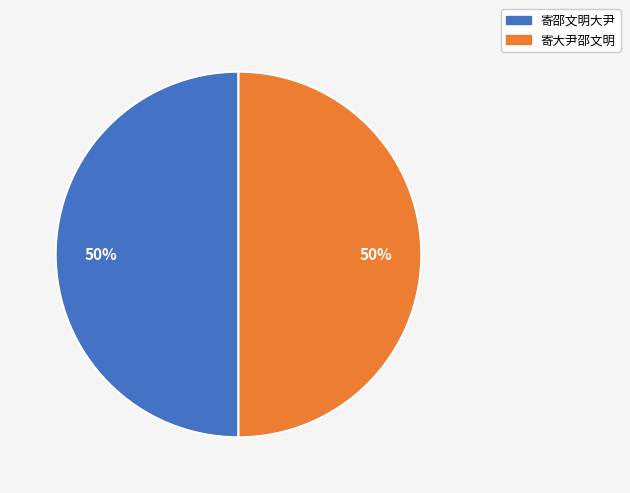

Do 寄邵文明大尹 and 寄大尹邵文明 together represent more than half of the pie?

Yes